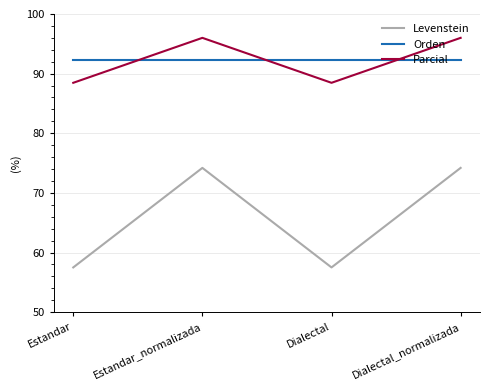

How many categories are shown in the chart?

4